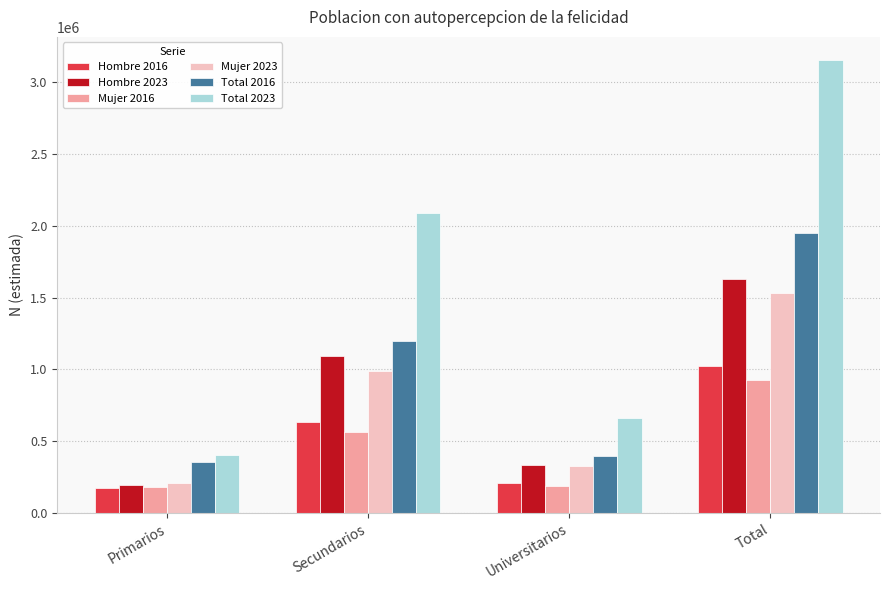

What is the greatest value displayed?

3157664